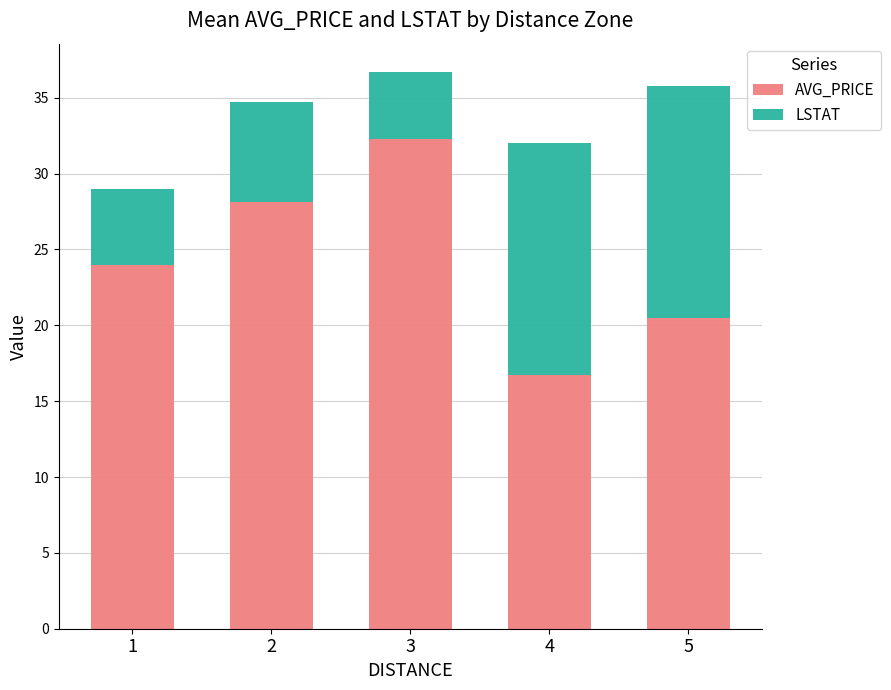

The value of AVG_PRICE at 2 is 28.1. True or false?

True